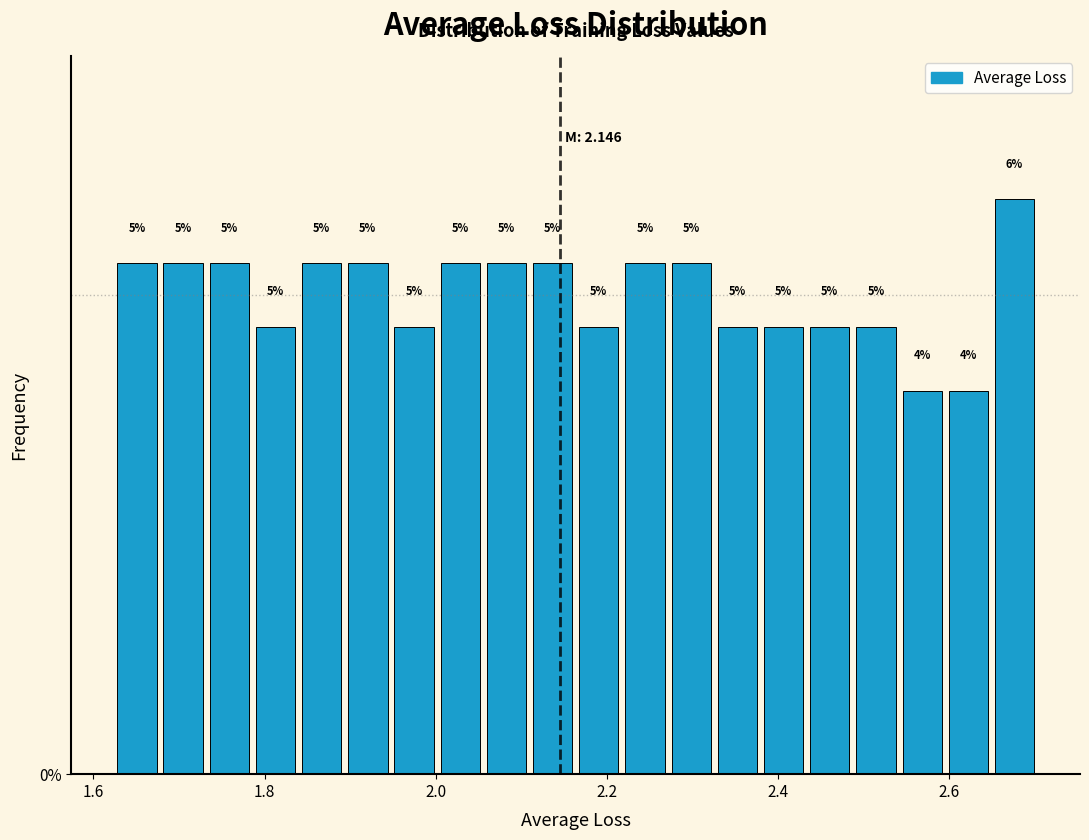

Read against the x-axis, roughly where is the centre of the tallest bar?

2.68